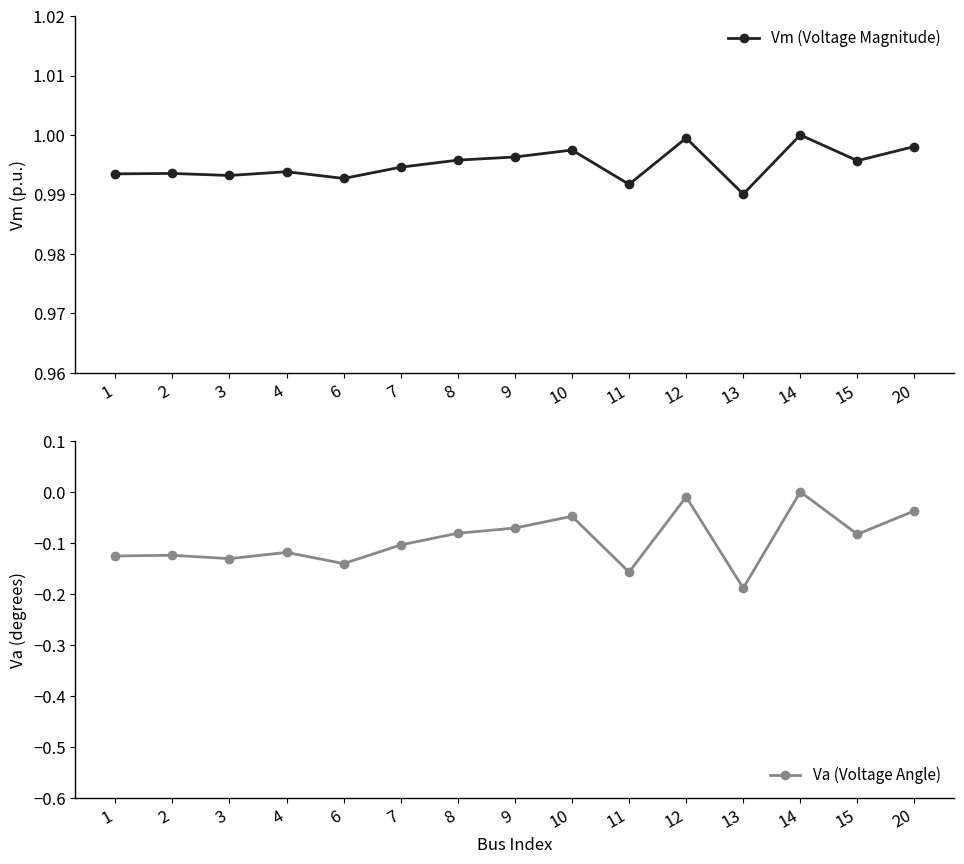

What are all the series names shown in the legend?

Vm (Voltage Magnitude), Va (Voltage Angle)